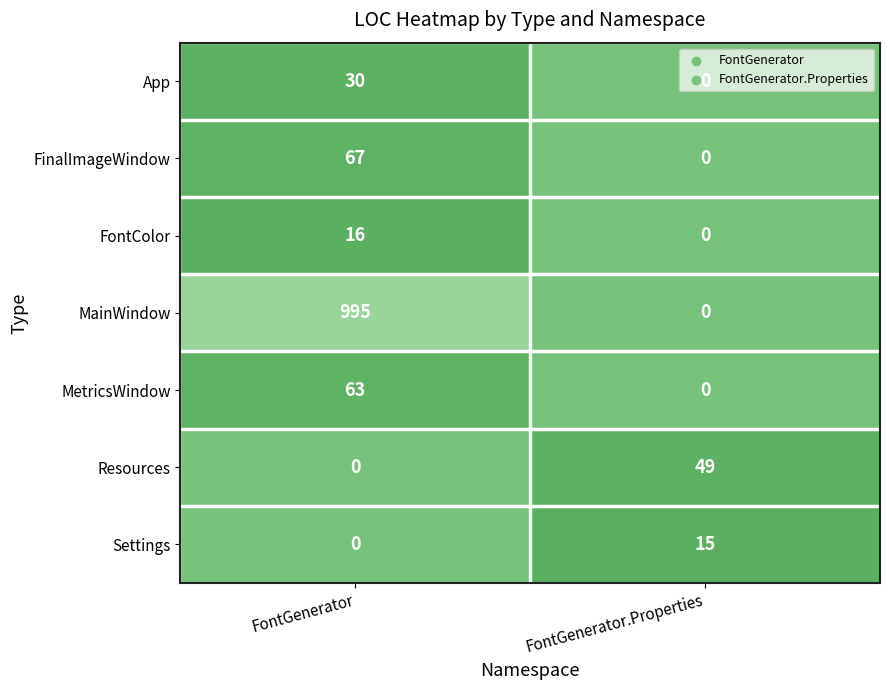

Is it true that MainWindow equals 995 at FontGenerator?

True